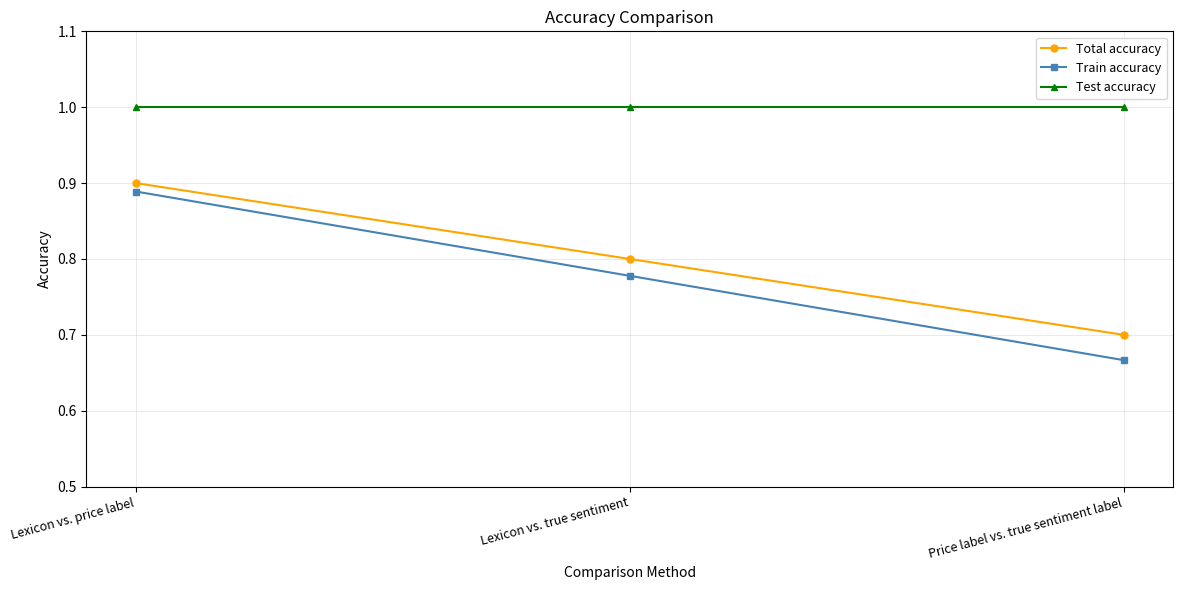

Rank the series by their maximum value, from lowest to highest.

Train accuracy, Total accuracy, Test accuracy